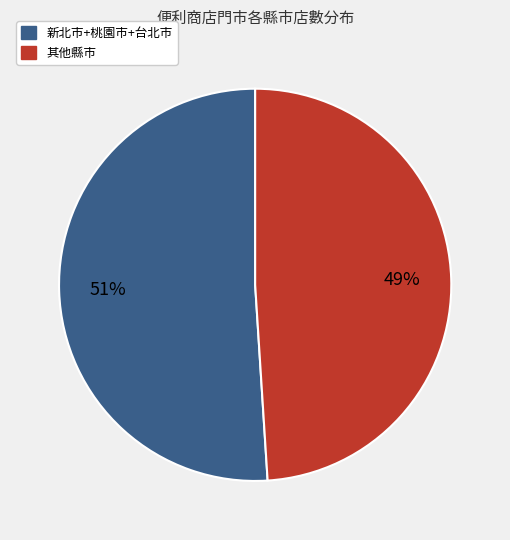

How many slices are in this pie chart?

2